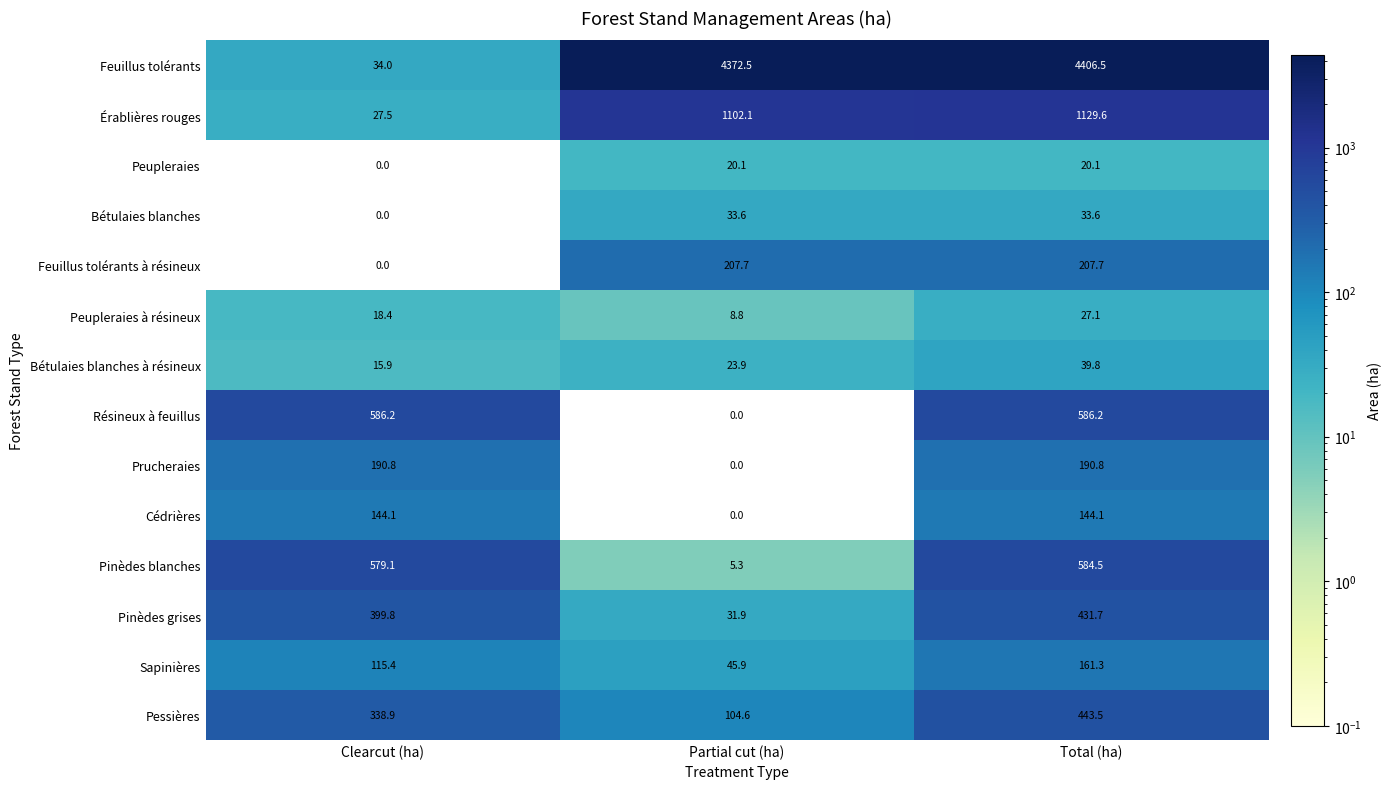

Which series has the widest spread of values?

Feuillus tolérants